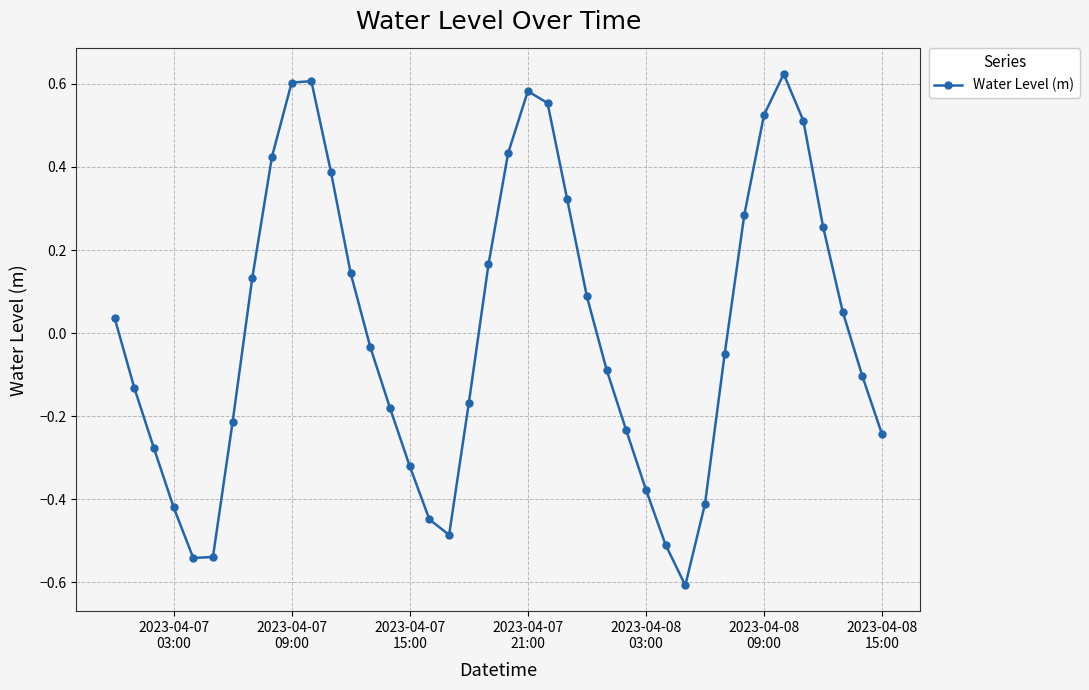

True or false: there are more than 1 points higher than both neighbors.

True